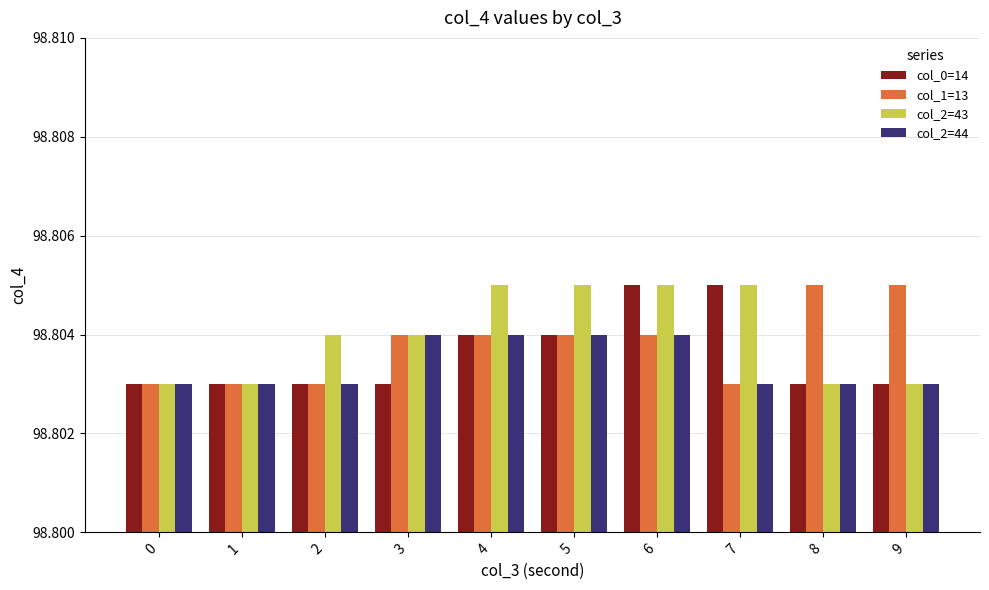

Count the number of data series in this chart.

4